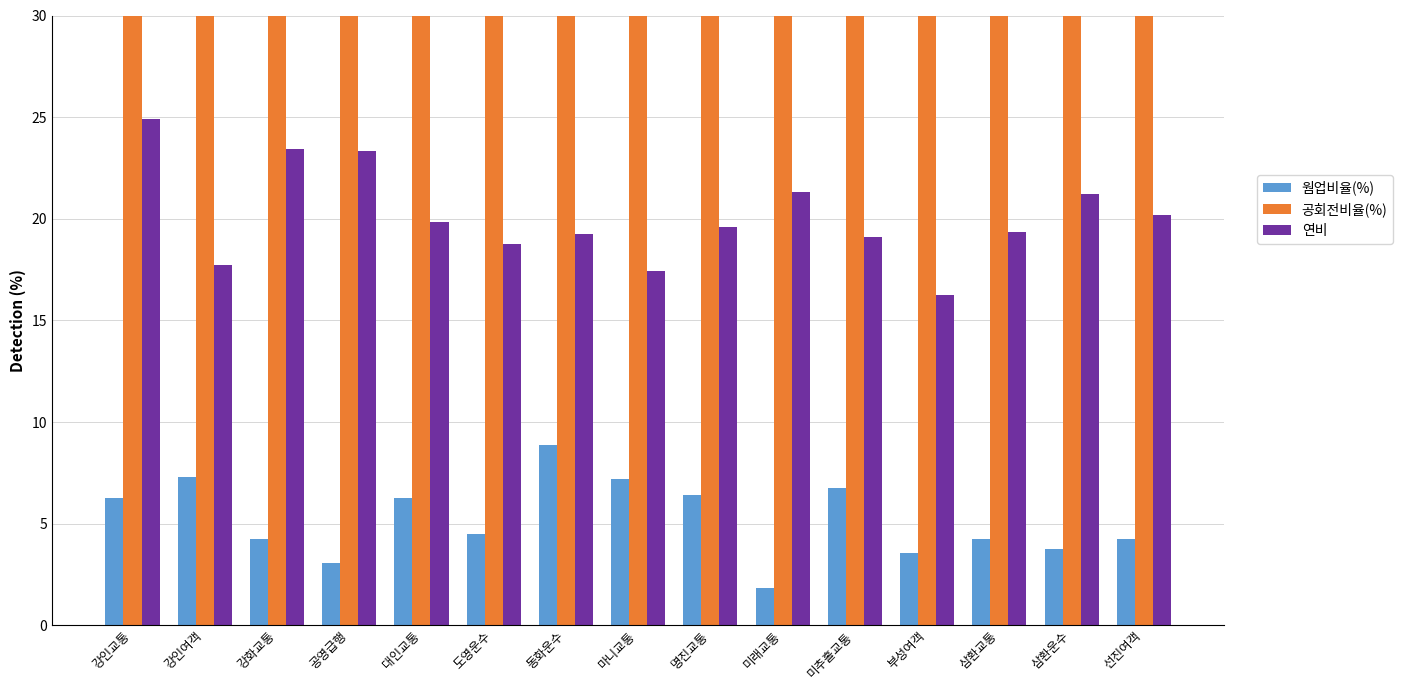

What is the difference between the second highest and second lowest values in the 웜업비율(%) series?

4.2